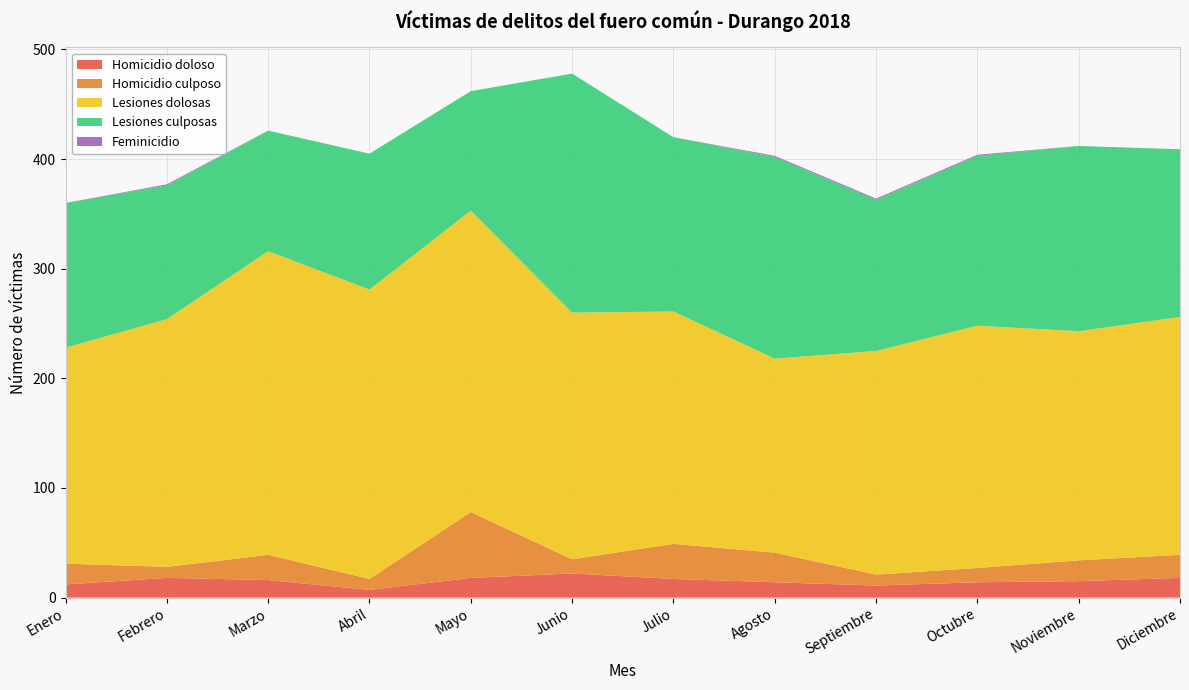

Reading right to left, what are all the values shown in this chart?

Homicidio doloso: Diciembre=18	Noviembre=15	Octubre=14	Septiembre=11	Agosto=14	Julio=17	Junio=22	Mayo=18	Abril=7	Marzo=16	Febrero=18	Enero=12
Homicidio culposo: Diciembre=21	Noviembre=19	Octubre=13	Septiembre=10	Agosto=27	Julio=32	Junio=13	Mayo=60	Abril=10	Marzo=23	Febrero=10	Enero=19
Lesiones dolosas: Diciembre=217	Noviembre=209	Octubre=221	Septiembre=204	Agosto=177	Julio=212	Junio=225	Mayo=275	Abril=264	Marzo=277	Febrero=226	Enero=197
Lesiones culposas: Diciembre=153	Noviembre=169	Octubre=155	Septiembre=138	Agosto=184	Julio=159	Junio=218	Mayo=109	Abril=124	Marzo=110	Febrero=122	Enero=132
Feminicidio: Diciembre=0	Noviembre=0	Octubre=1	Septiembre=1	Agosto=1	Julio=0	Junio=0	Mayo=0	Abril=0	Marzo=0	Febrero=1	Enero=0